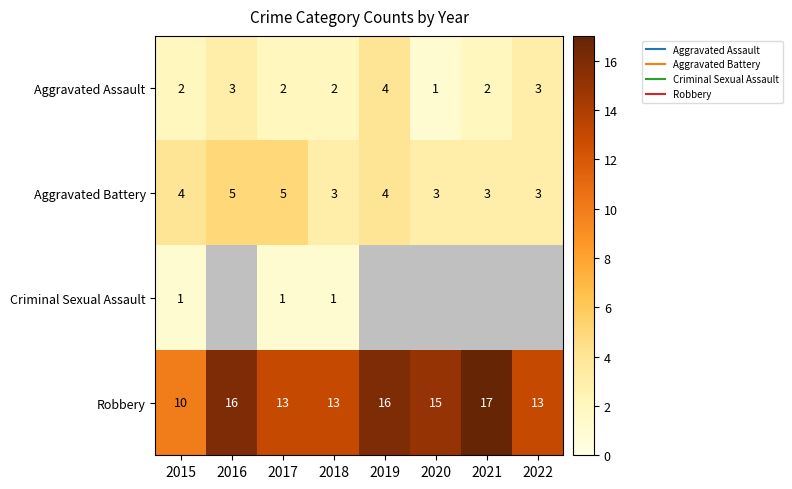

What is the spread (max minus min) of values at 2016?

13.0